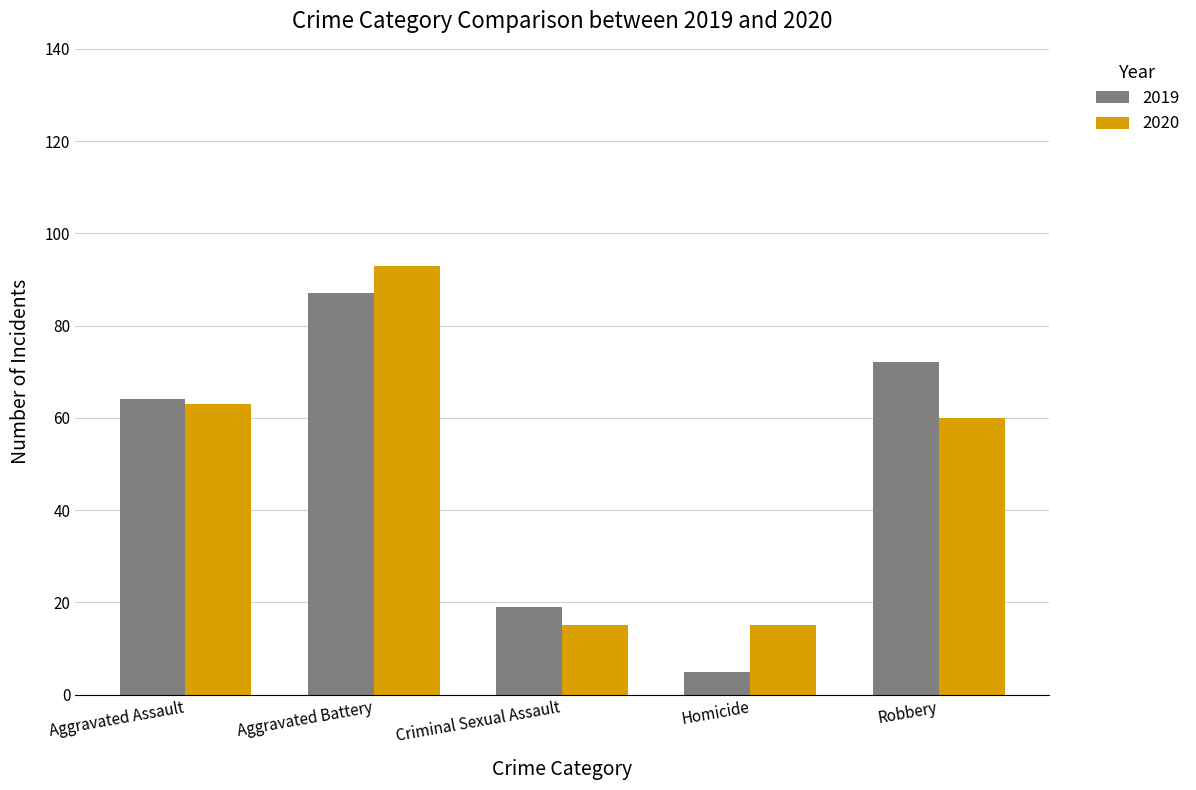

Rank the series by their maximum value, from highest to lowest.

2020, 2019